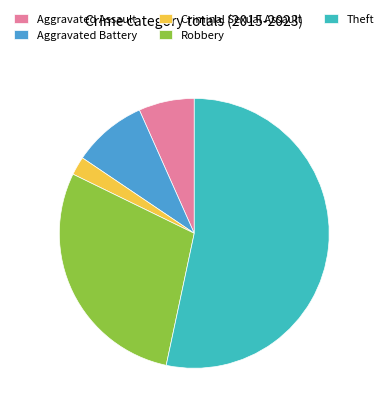

Which category has the smallest portion of the pie?

Criminal Sexual Assault